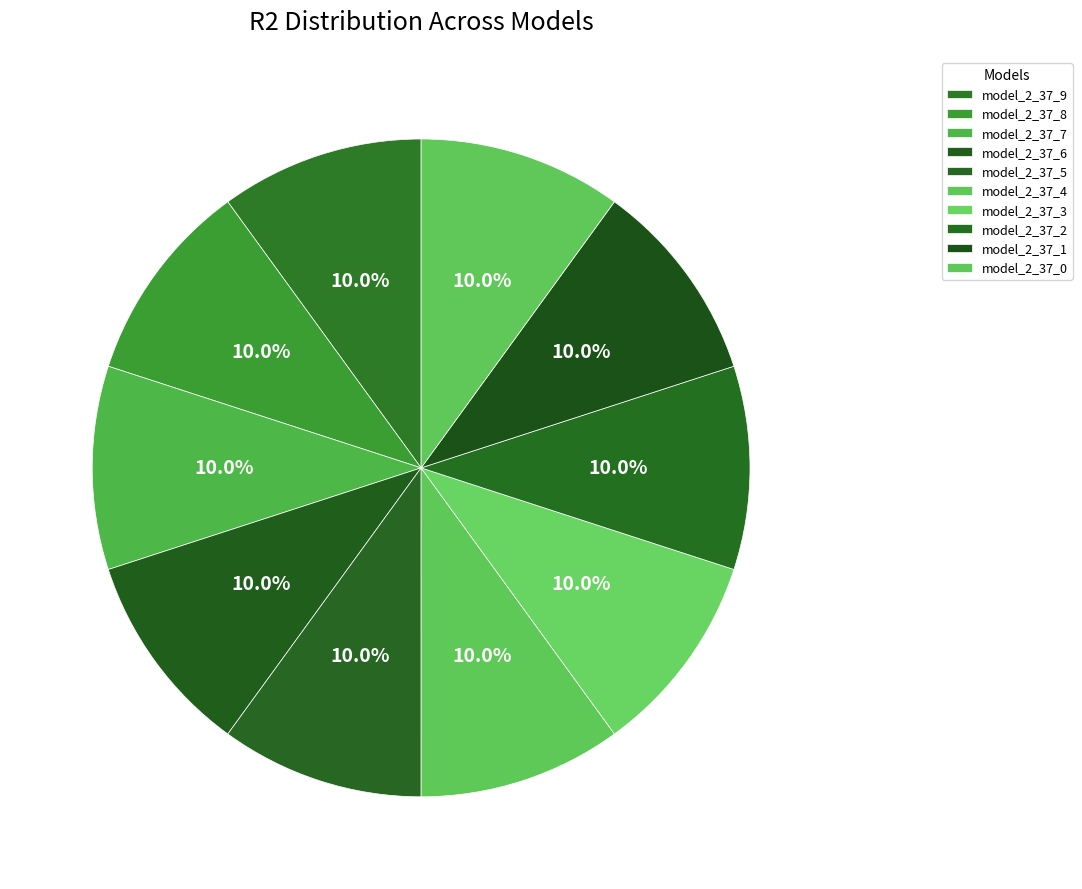

Is it true that model_2_37_2 is 21% of the pie?

False